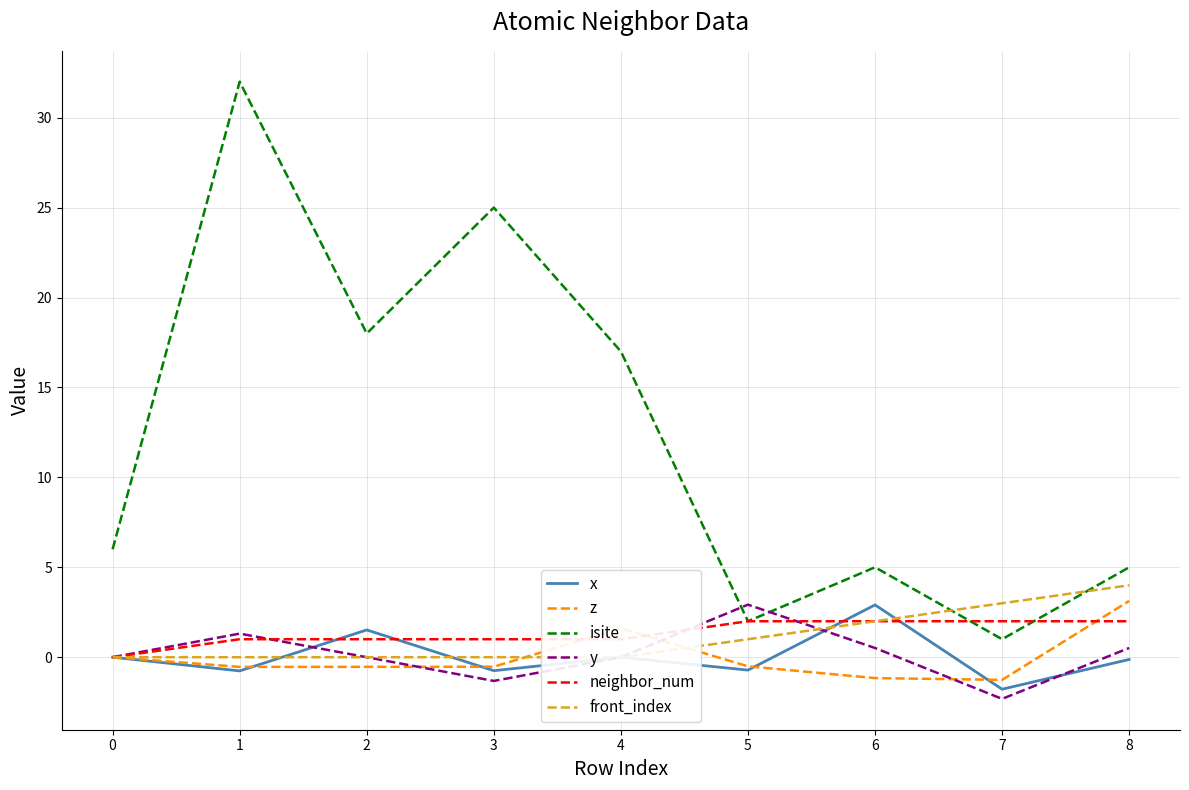

How many intersections are there between z and front_index?

2